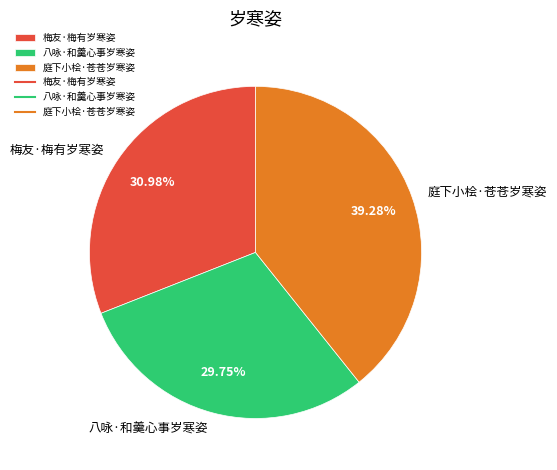

What percentage is the 庭下小桧·苍苍岁寒姿 slice, to the nearest percent?

39%